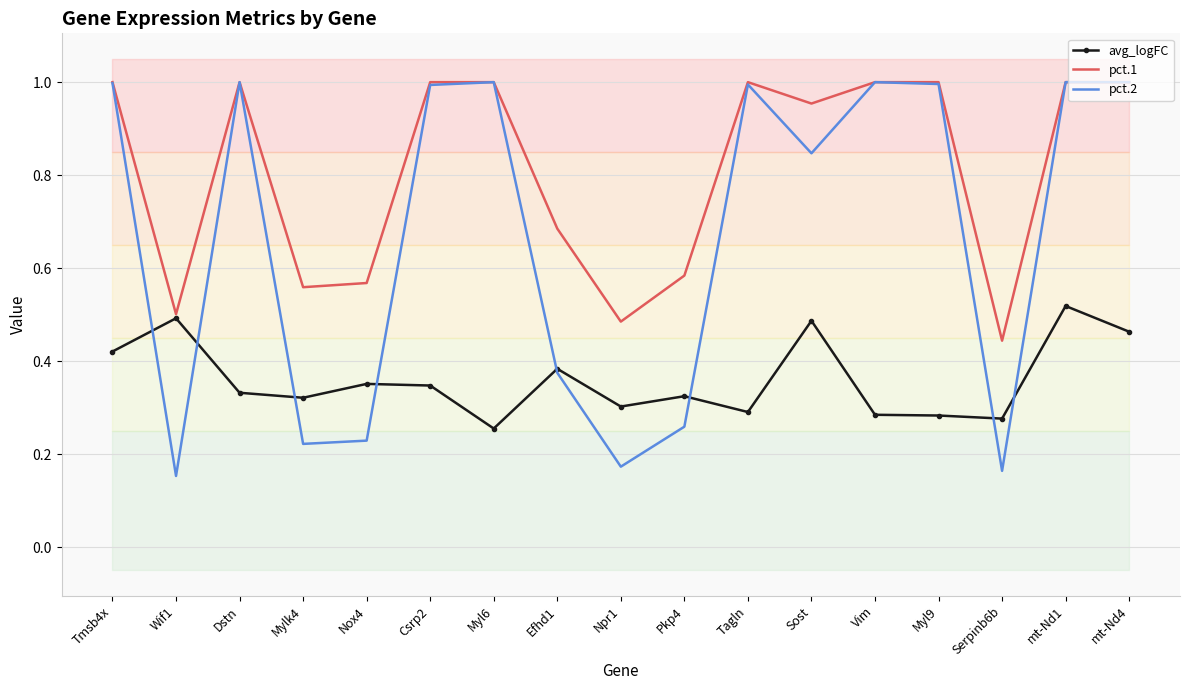

Rank the series by their average value, from lowest to highest.

avg_logFC, pct.2, pct.1